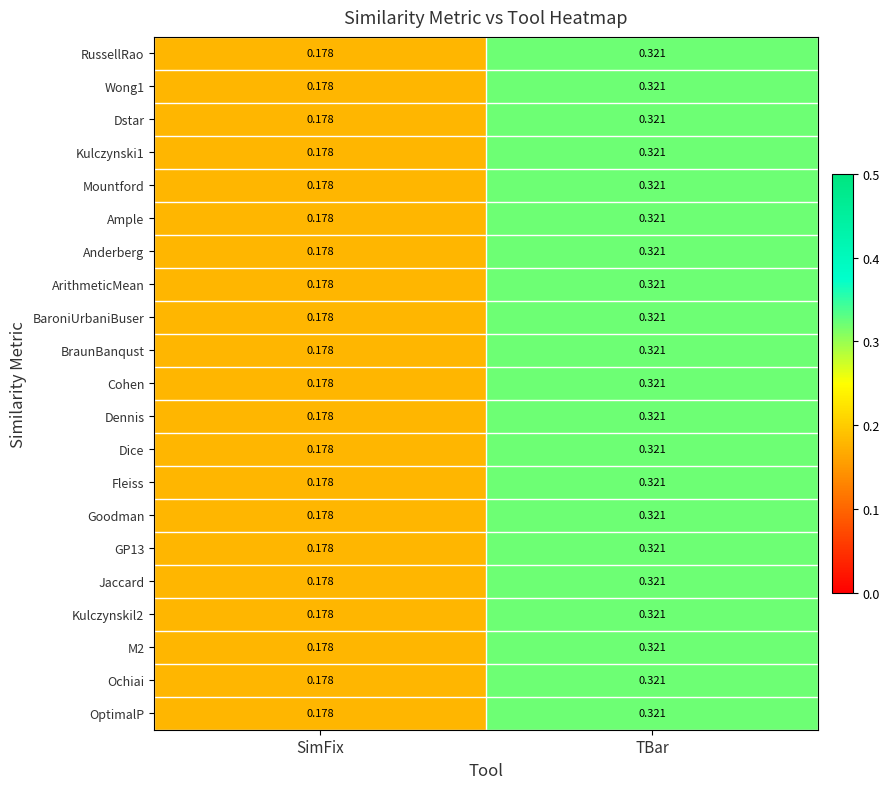

At which label does Mountford reach its minimum?

SimFix